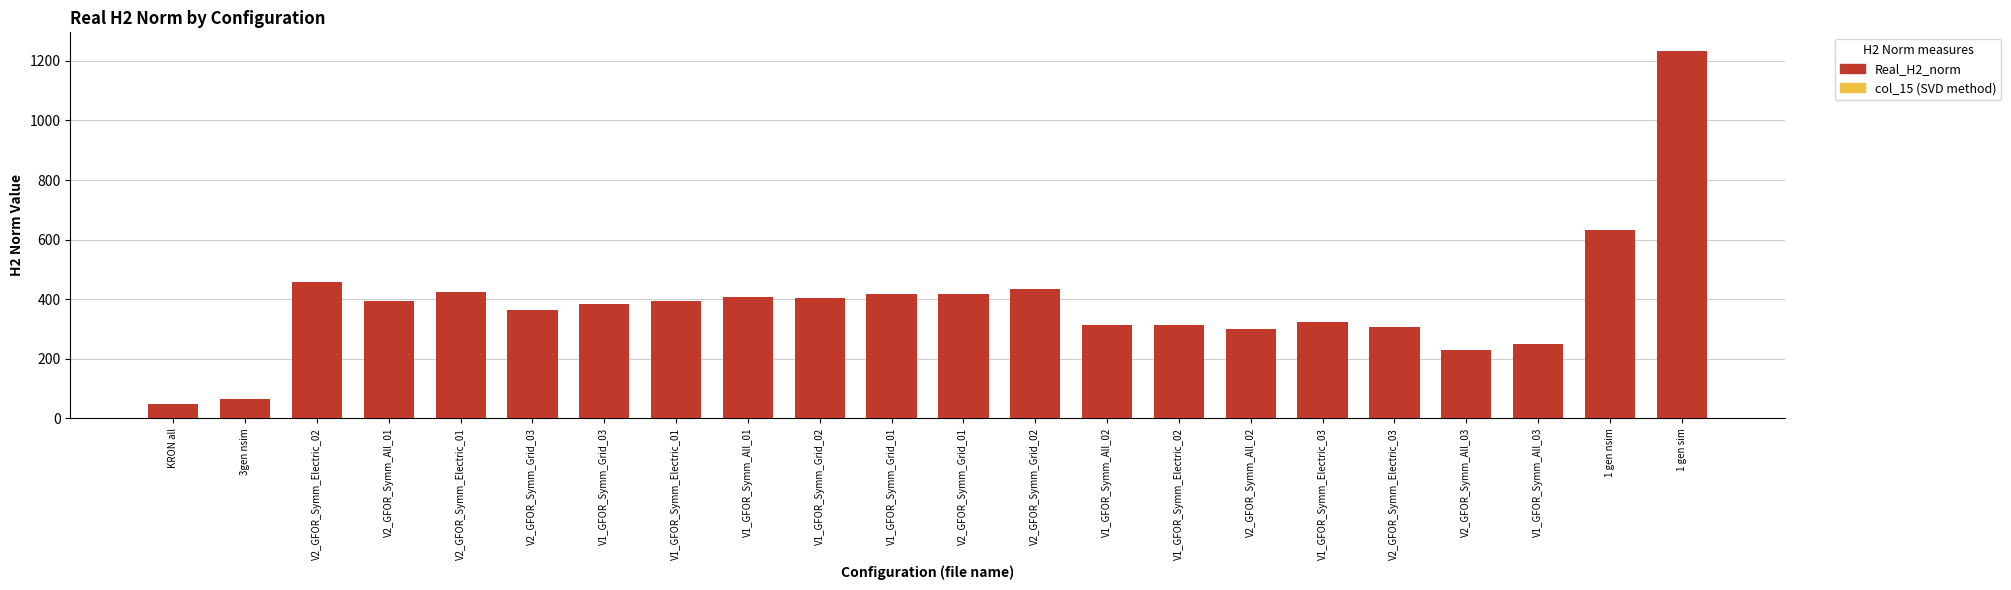

What is the total value across all series at V1_GFOR_Symm_Electric_02?

626.7